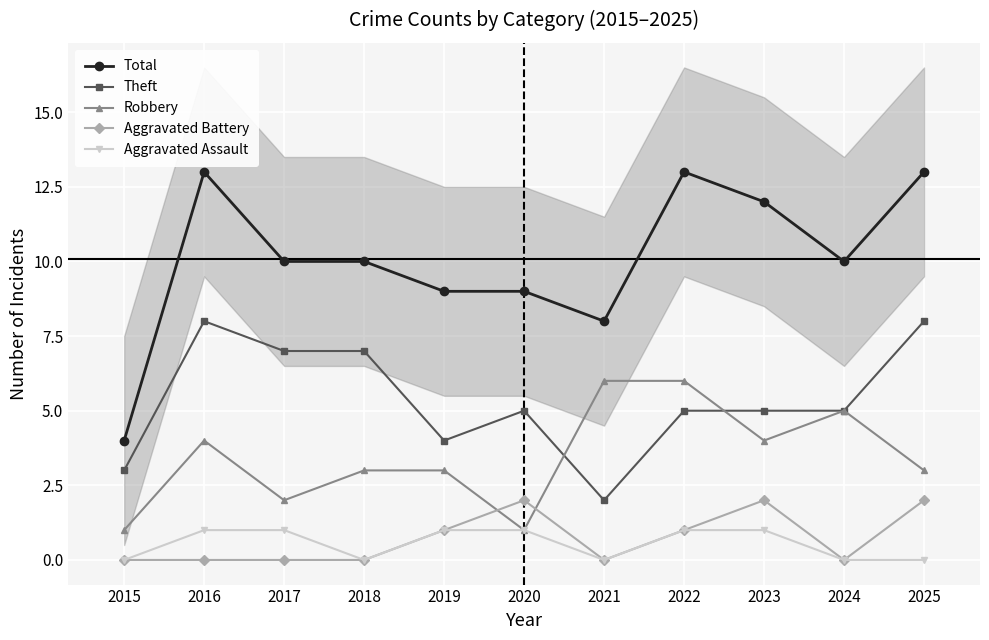

The Total series shows 13 at 2016. True or false?

True